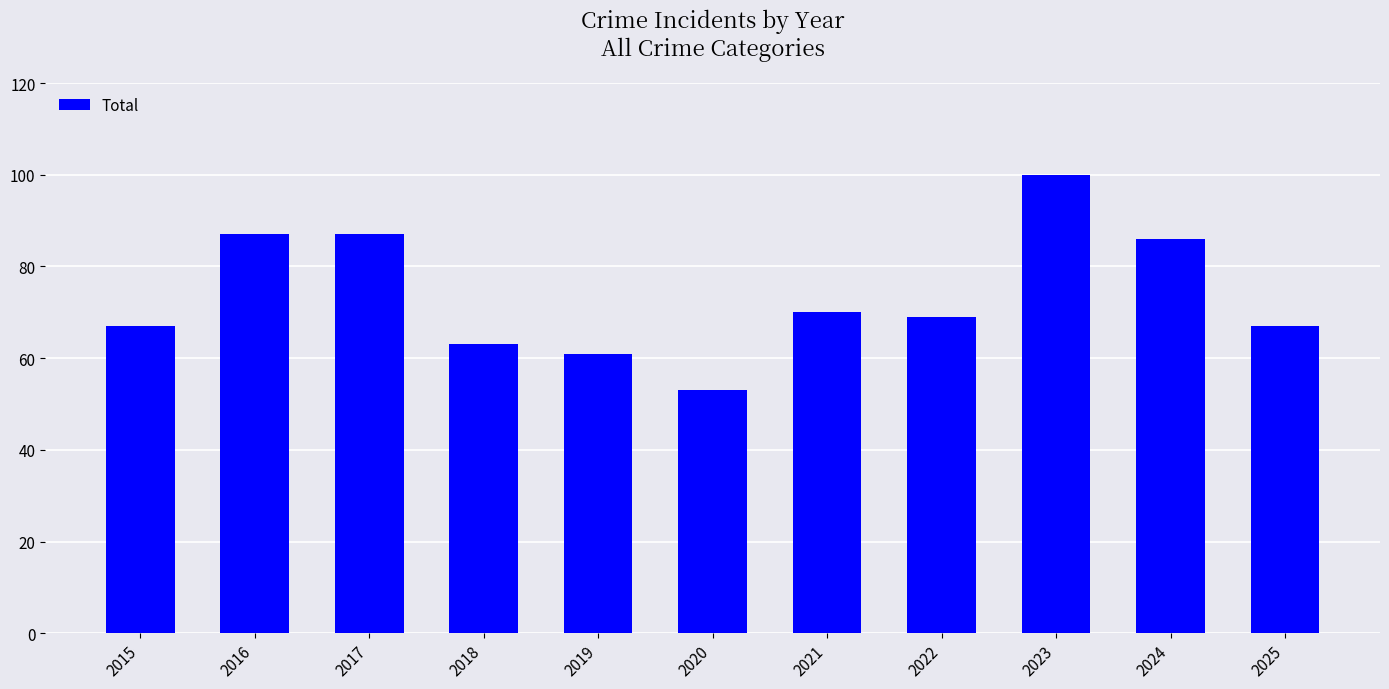

The value at 2020 is 53. True or false?

True